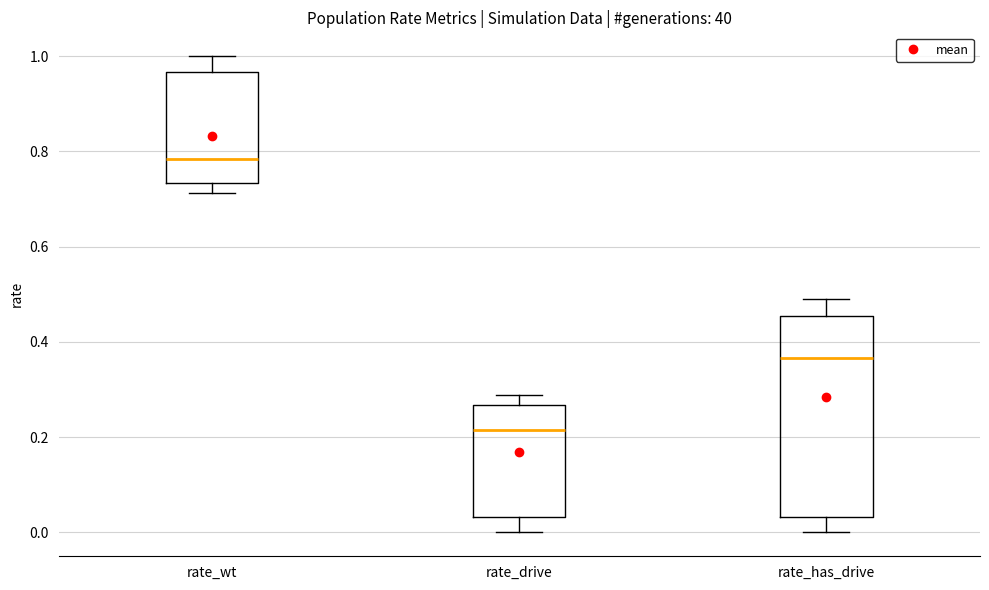

Where does the median line of the box for rate_wt sit on the y-axis? The values are not printed on the chart, so give them approximately, as read against the axis.

0.78